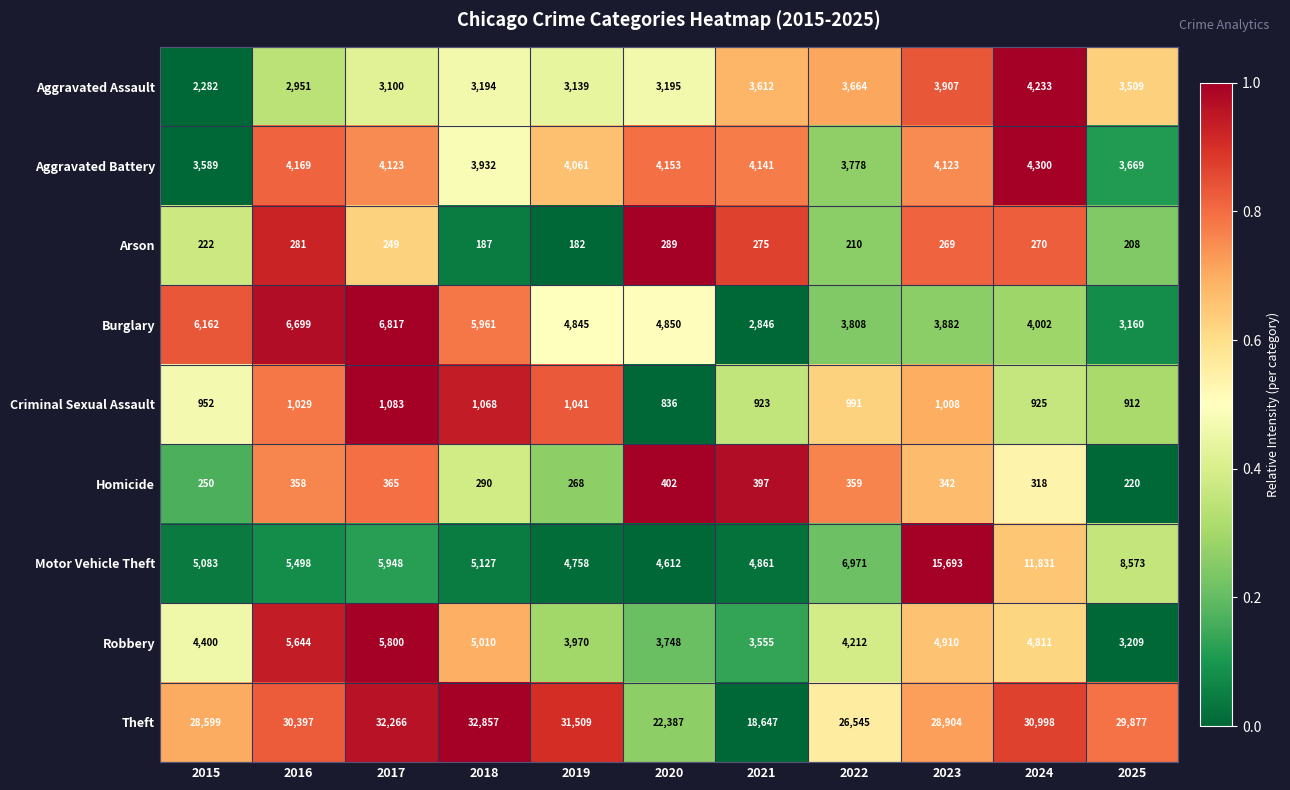

How many categories are shown in the chart?

11